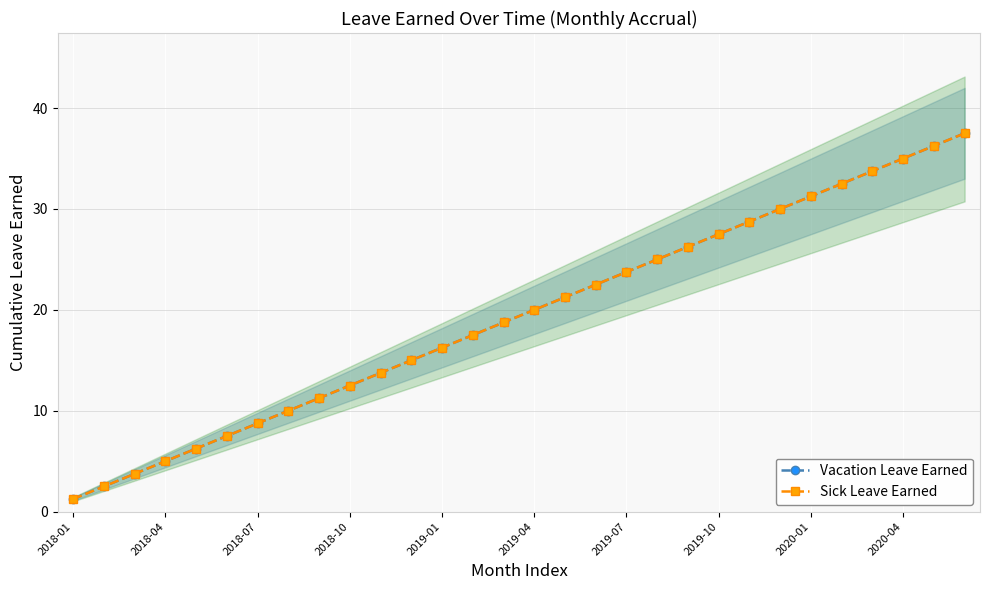

What is the difference between the maximum and minimum values in the Sick Leave Earned series?

36.2